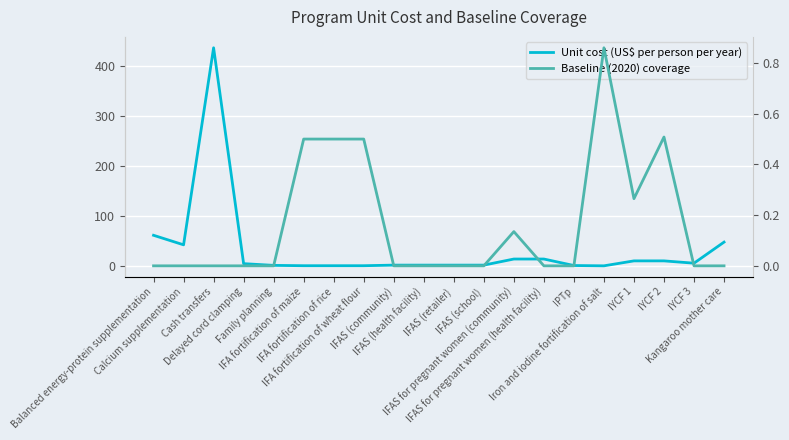

What is the label of the 9th point from the right?

IFAS (school)